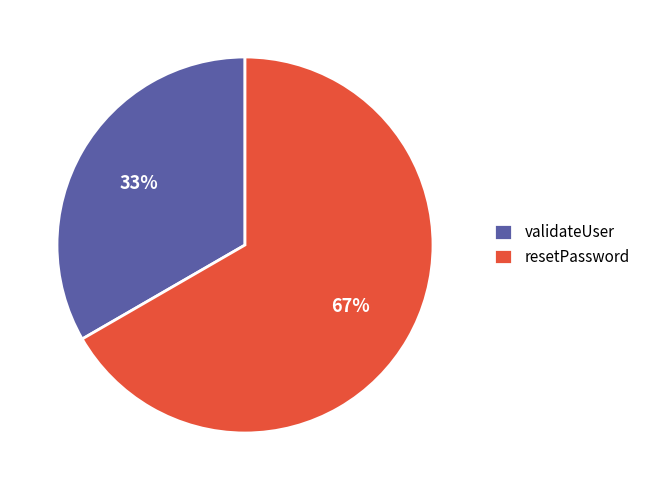

True or false: resetPassword accounts for 67% of the total.

True